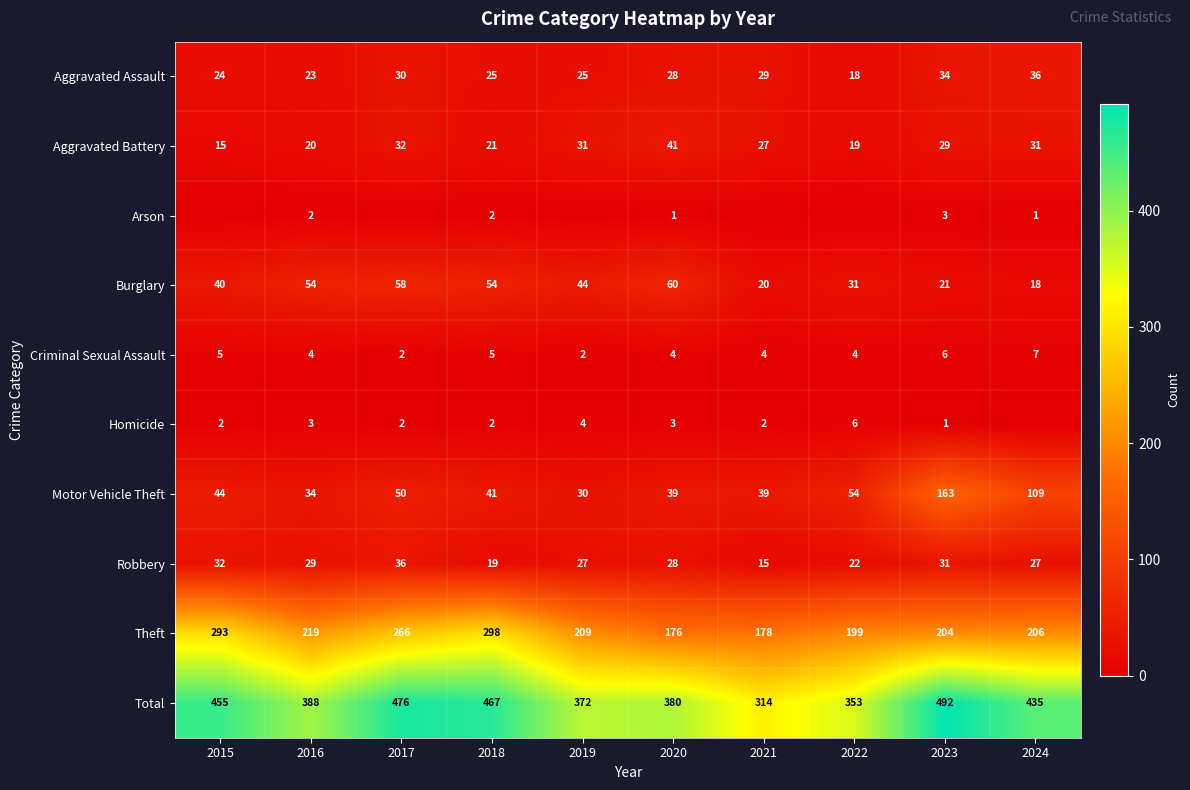

What is the difference between the Criminal Sexual Assault values at 2016 and 2019?

2